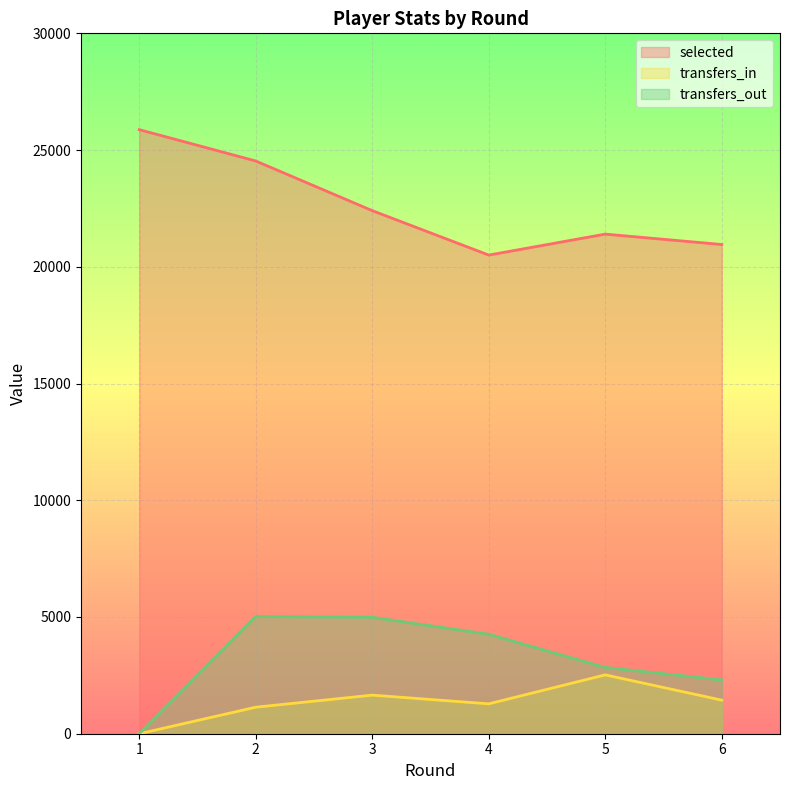

List the series in order of their peak value, lowest first.

transfers_in, transfers_out, selected